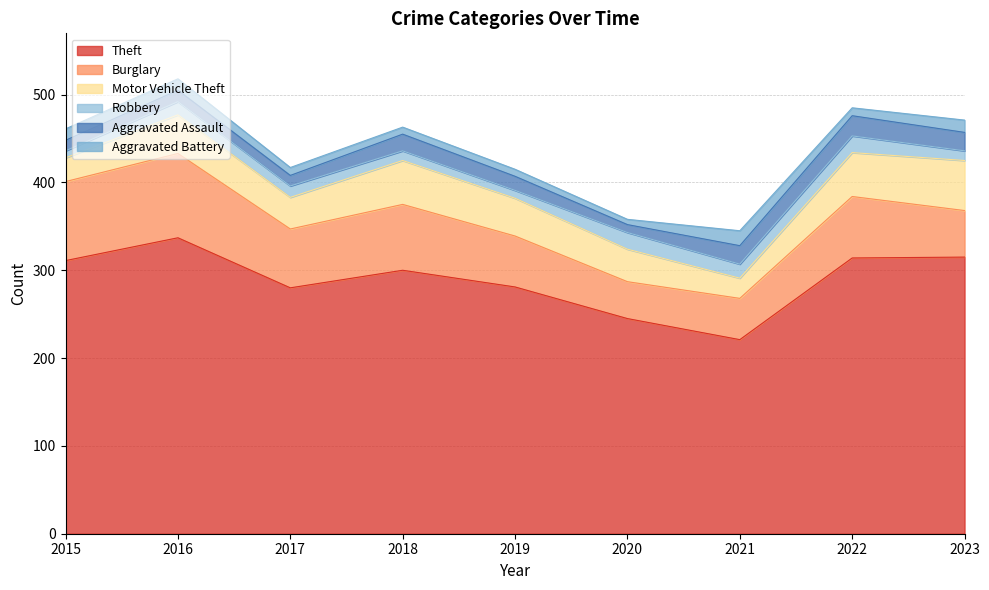

True or false: Aggravated Battery and Motor Vehicle Theft cross at least once.

False